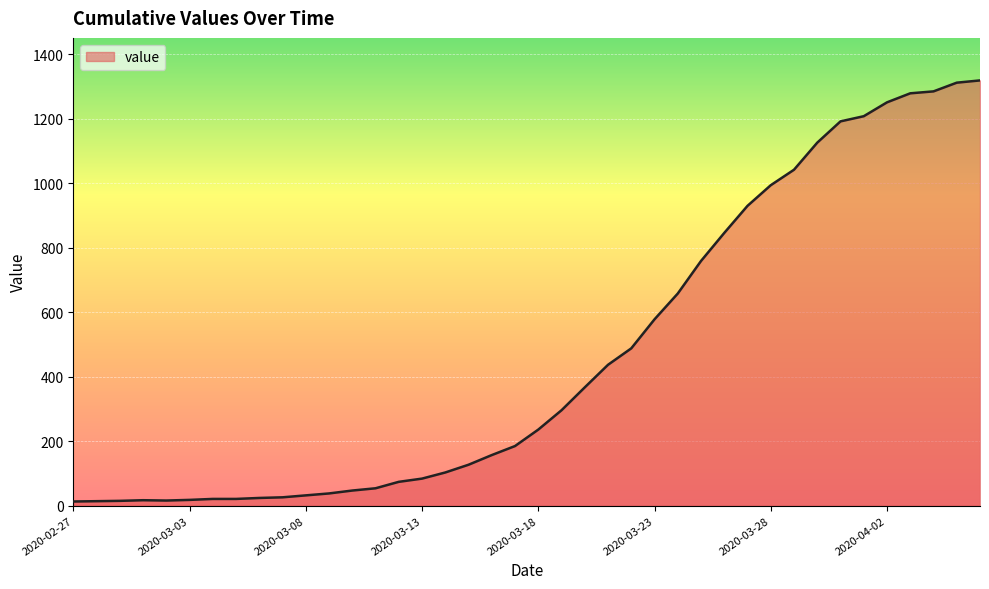

What is the difference between the maximum and minimum values?

1306